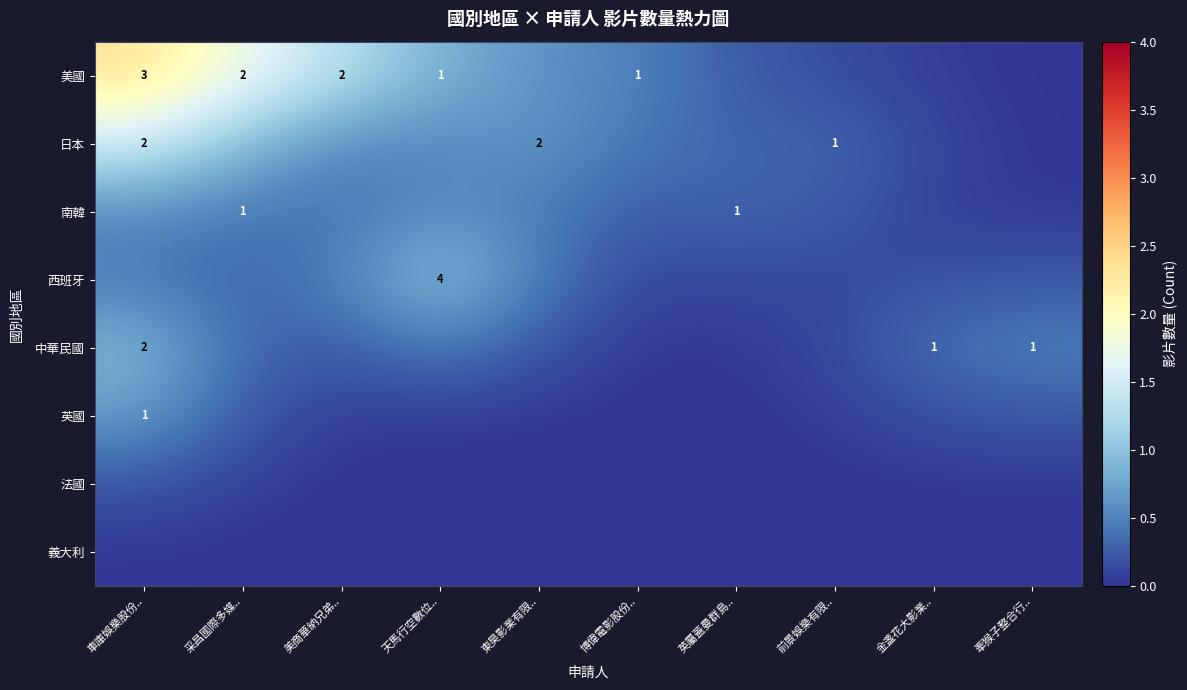

The value of 英國 at 美商華納兄弟.. is 0.1. True or false?

False